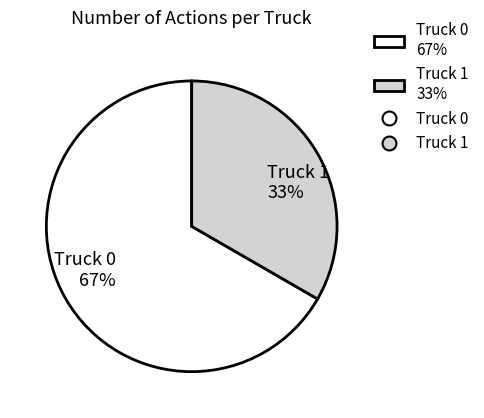

To the nearest percent, what percentage of the pie is Truck 0?

67%